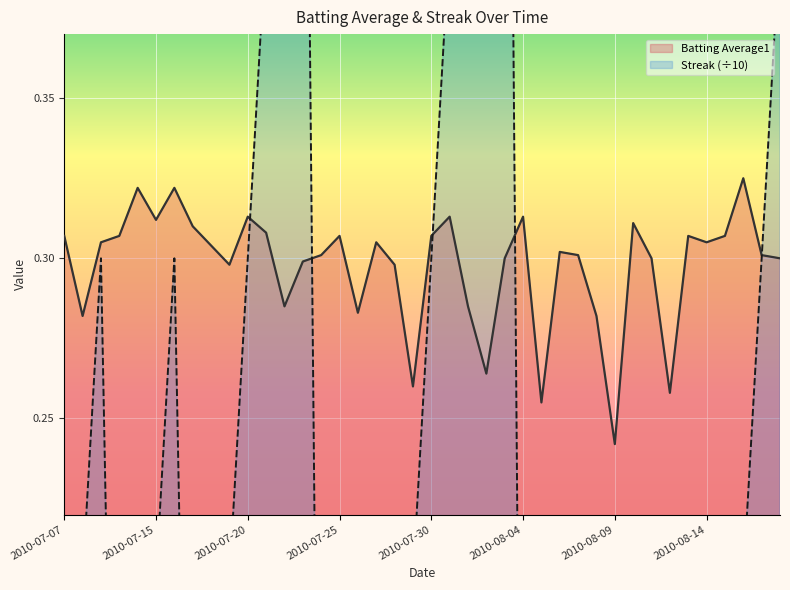

Reading left to right, what are all the values shown in this chart?

Batting Average1: 2010-07-07=0.3	2010-07-08=0.3	2010-07-09=0.3	2010-07-10=0.3	2010-07-11=0.3	2010-07-15=0.3	2010-07-16=0.3	2010-07-17=0.3	2010-07-18=0.3	2010-07-19=0.3	2010-07-20=0.3	2010-07-21=0.3	2010-07-22=0.3	2010-07-23=0.3	2010-07-24=0.3	2010-07-25=0.3	2010-07-26=0.3	2010-07-27=0.3	2010-07-28=0.3	2010-07-29=0.3	2010-07-30=0.3	2010-07-31=0.3	2010-08-01=0.3	2010-08-02=0.3	2010-08-03=0.3	2010-08-04=0.3	2010-08-05=0.3	2010-08-06=0.3	2010-08-07=0.3	2010-08-08=0.3	2010-08-09=0.2	2010-08-10=0.3	2010-08-11=0.3	2010-08-12=0.3	2010-08-13=0.3	2010-08-14=0.3	2010-08-15=0.3	2010-08-16=0.3	2010-08-17=0.3	2010-08-18=0.3
Streak: 2010-07-07=0.1	2010-07-08=0.2	2010-07-09=0.3	2010-07-10=0.0	2010-07-11=0.1	2010-07-15=0.2	2010-07-16=0.3	2010-07-17=0.0	2010-07-18=0.1	2010-07-19=0.2	2010-07-20=0.3	2010-07-21=0.4	2010-07-22=0.5	2010-07-23=0.6	2010-07-24=0.0	2010-07-25=0.1	2010-07-26=0.2	2010-07-27=0.0	2010-07-28=0.1	2010-07-29=0.2	2010-07-30=0.3	2010-07-31=0.4	2010-08-01=0.5	2010-08-02=0.6	2010-08-03=0.7	2010-08-04=0.0	2010-08-05=0.0	2010-08-06=0.0	2010-08-07=0.1	2010-08-08=0.0	2010-08-09=0.0	2010-08-10=0.1	2010-08-11=0.0	2010-08-12=0.1	2010-08-13=0.2	2010-08-14=0.0	2010-08-15=0.1	2010-08-16=0.2	2010-08-17=0.3	2010-08-18=0.4